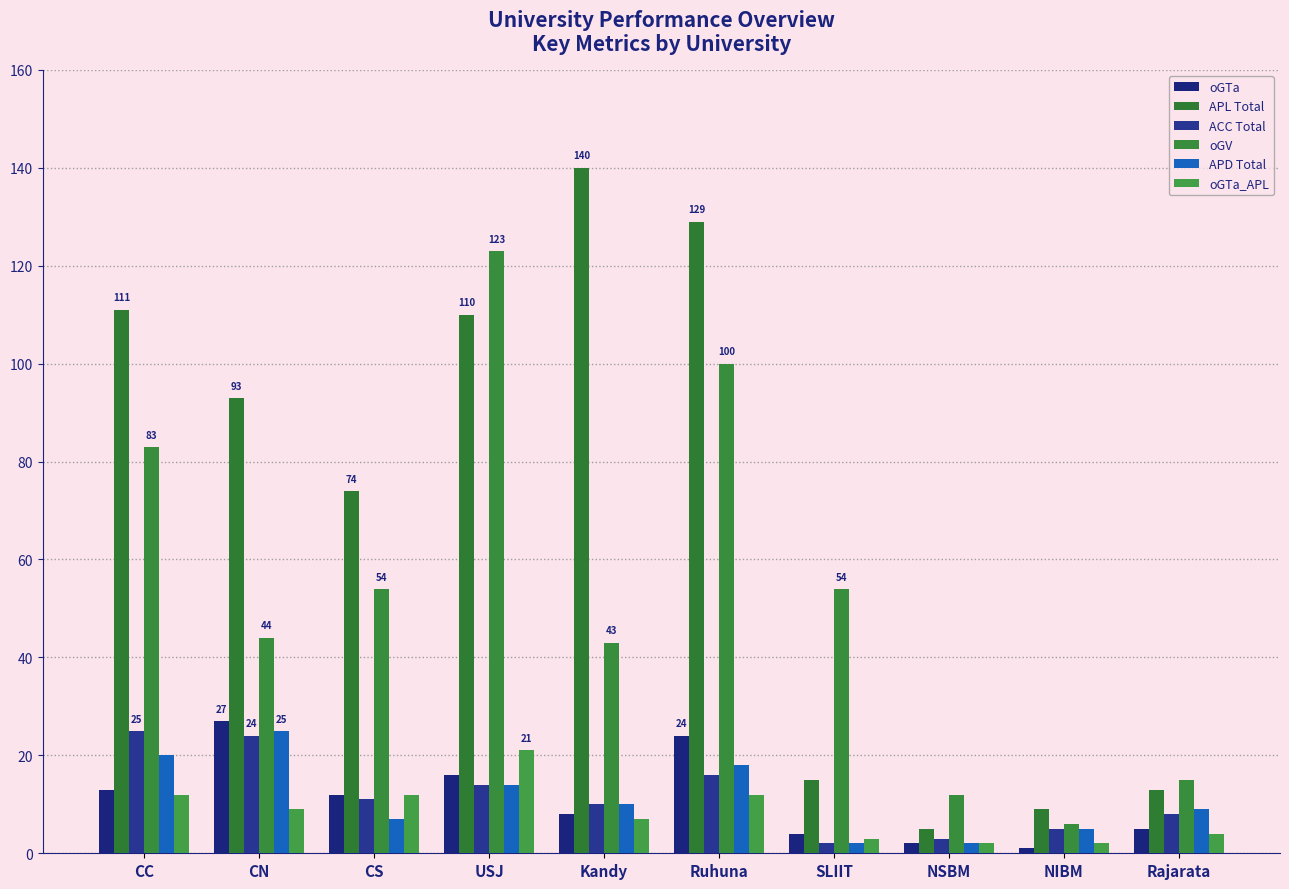

Count the number of categories in the chart.

10